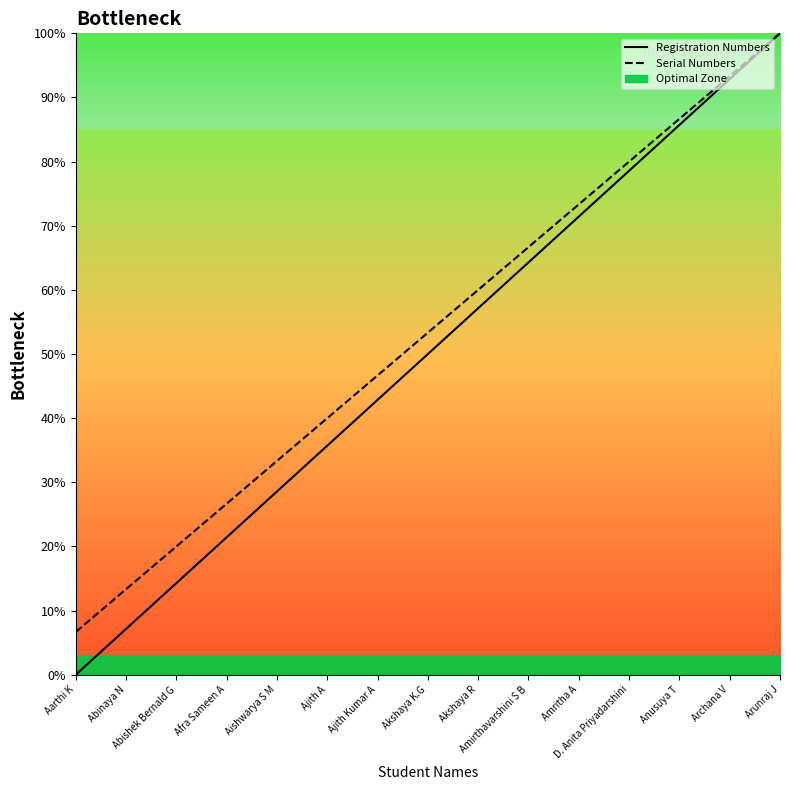

Which has a higher value, Ajith Kumar A or Aishwarya S M?

Ajith Kumar A